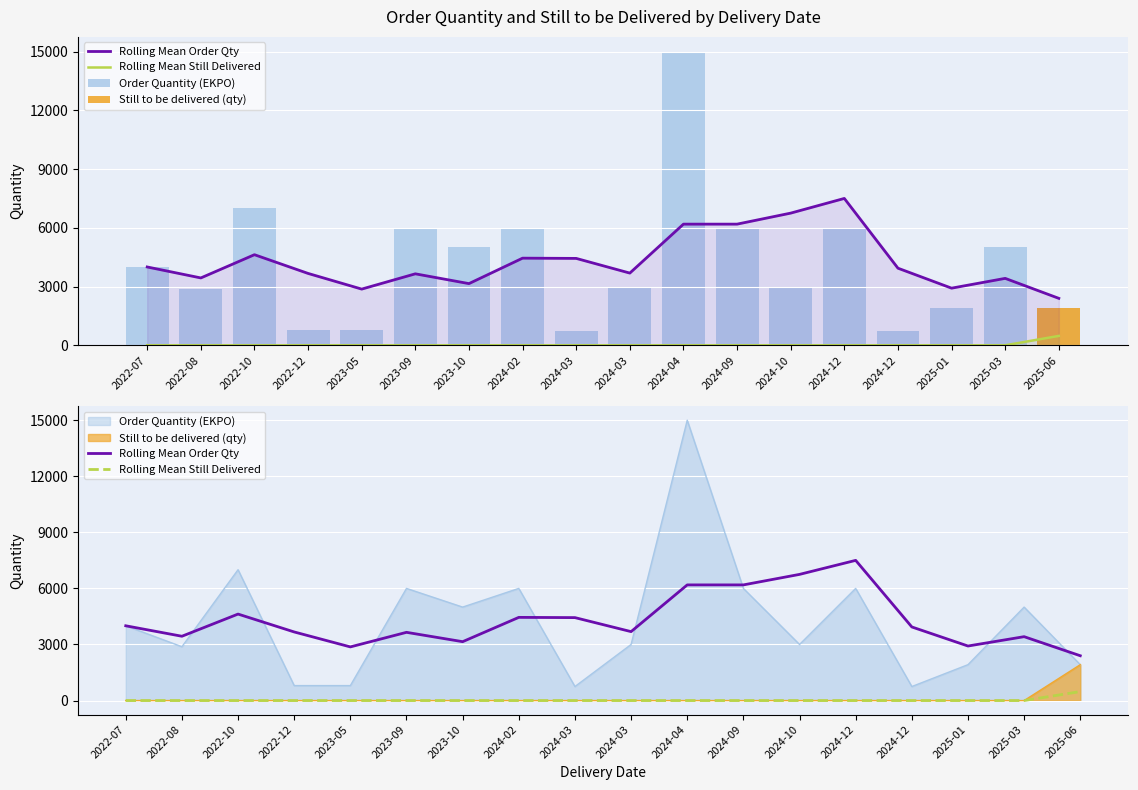

Rank the categories by Rolling Mean Still Delivered value from lowest to highest.

2022-07, 2022-08, 2022-10, 2022-12, 2023-05, 2023-09, 2023-10, 2024-02, 2024-03, 2024-03, 2024-04, 2024-09, 2024-10, 2024-12, 2024-12, 2025-01, 2025-03, 2025-06